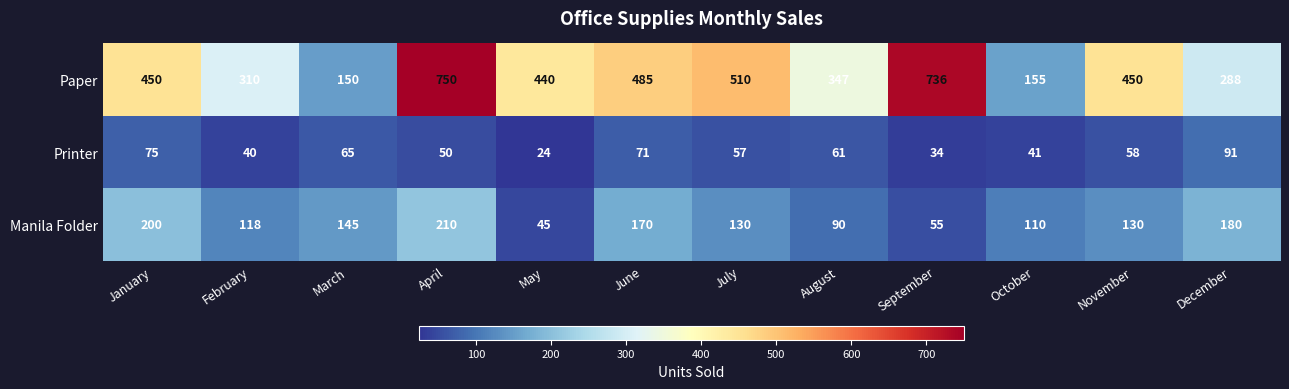

At which category is the sum across all series the highest?

April